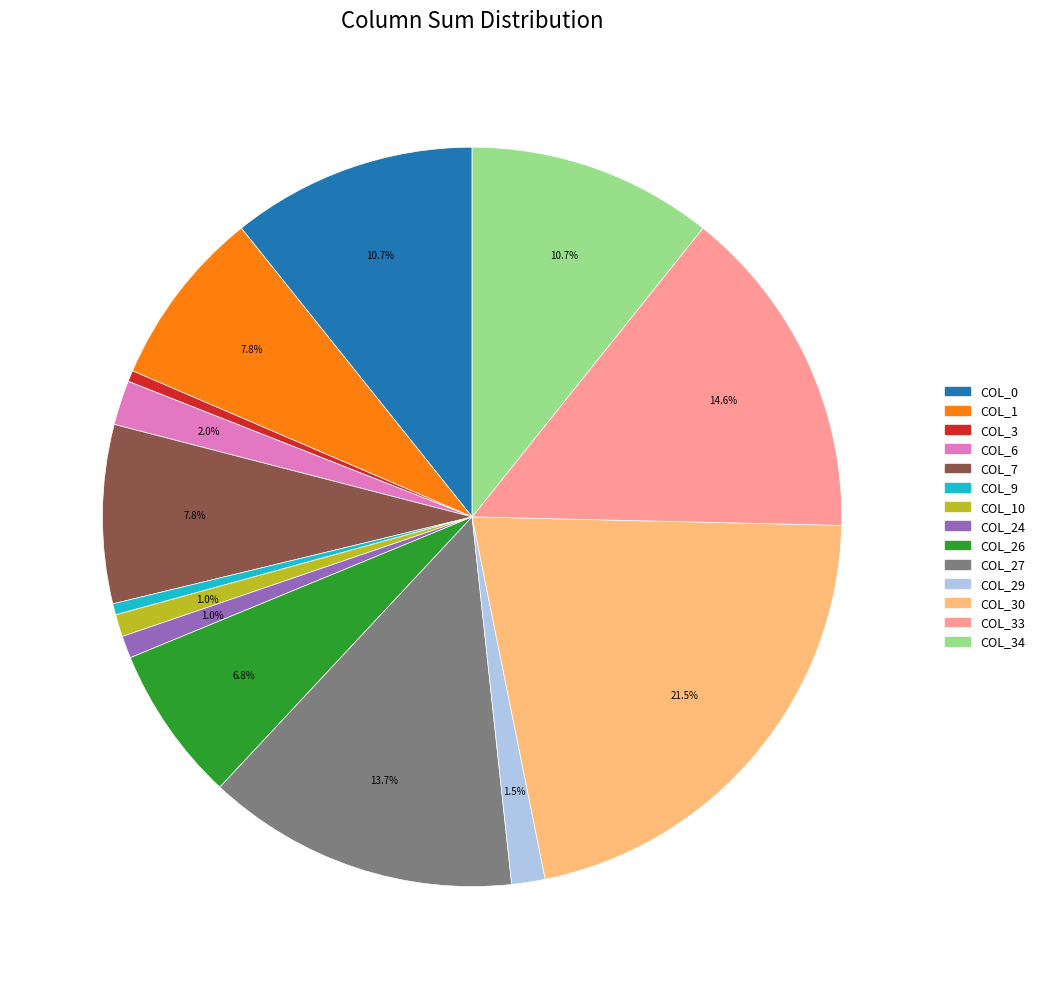

Is there a majority slice in this chart?

No